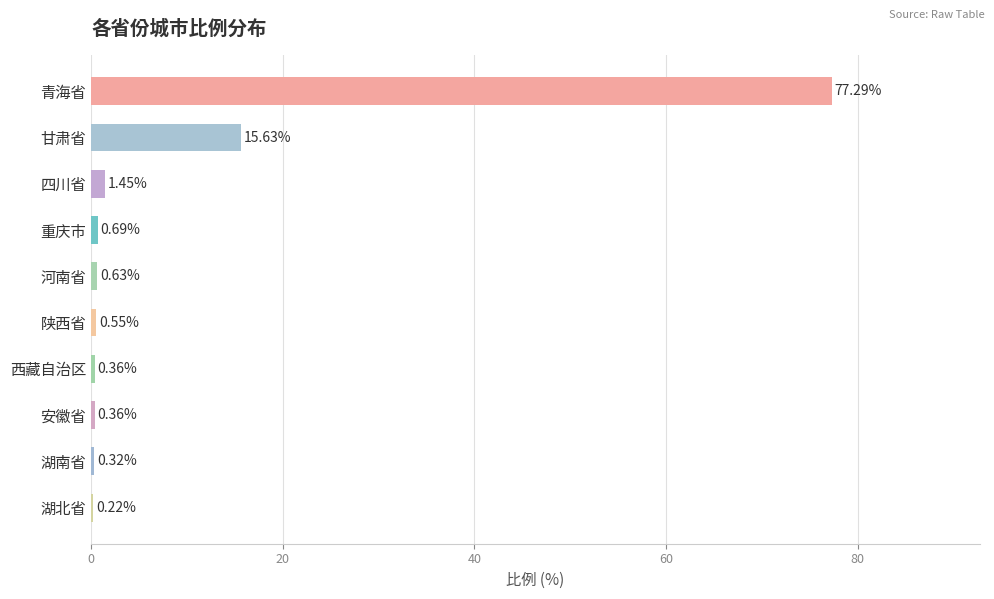

Which category has the highest value across all series?

青海省